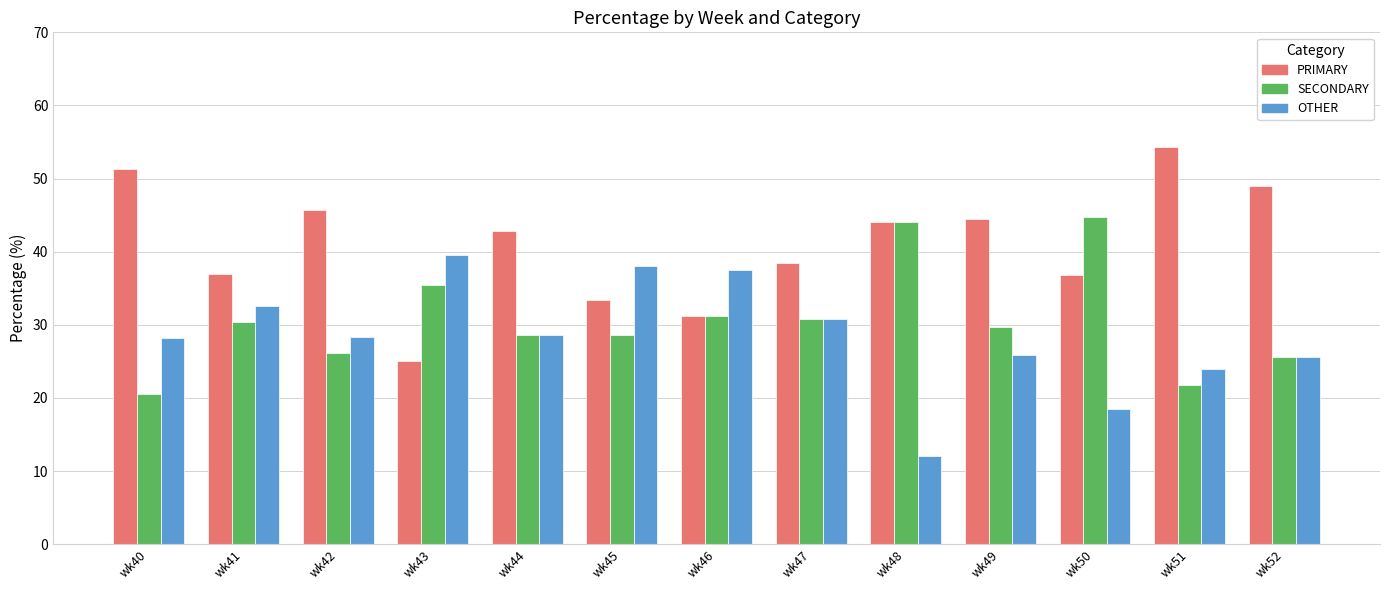

Is the value of PRIMARY at wk43 greater than the value of SECONDARY at wk46?

No